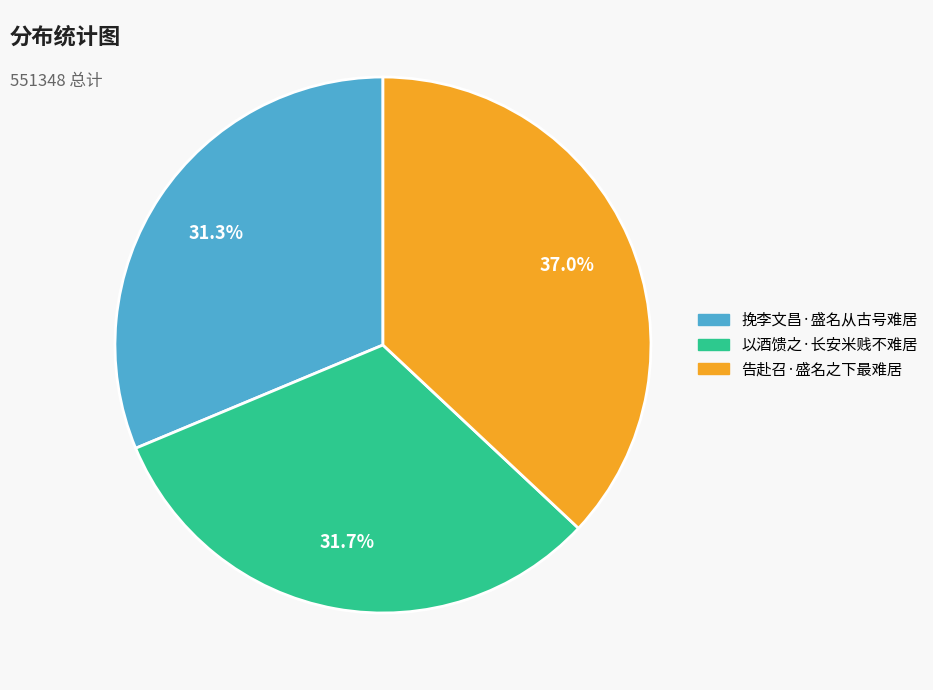

What is the largest slice in the pie chart?

告赴召·盛名之下最难居